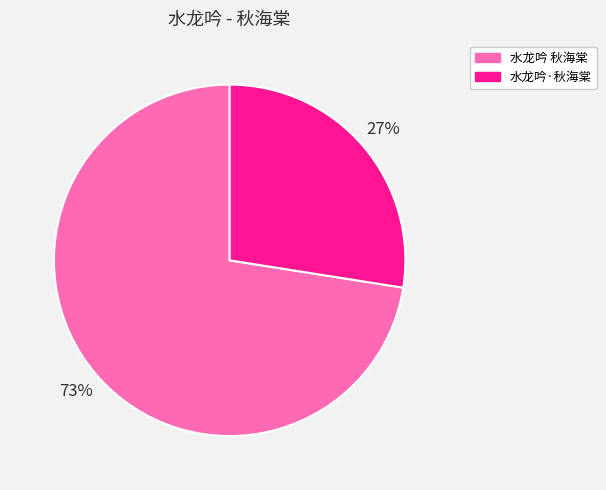

To the nearest percent, what is the average slice percentage?

50%